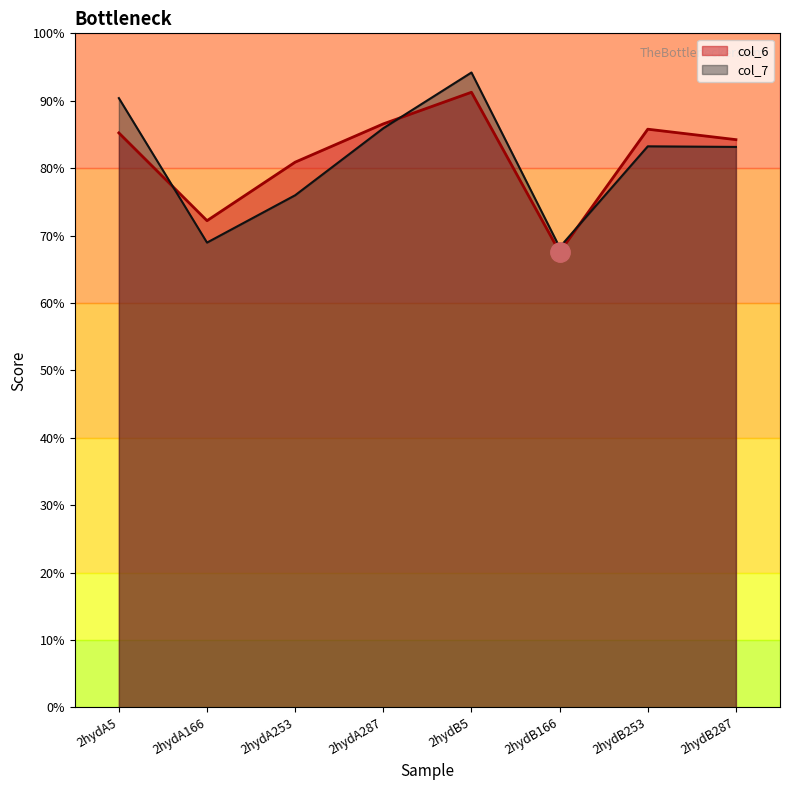

What are all the series names shown in the legend?

col_6, col_7